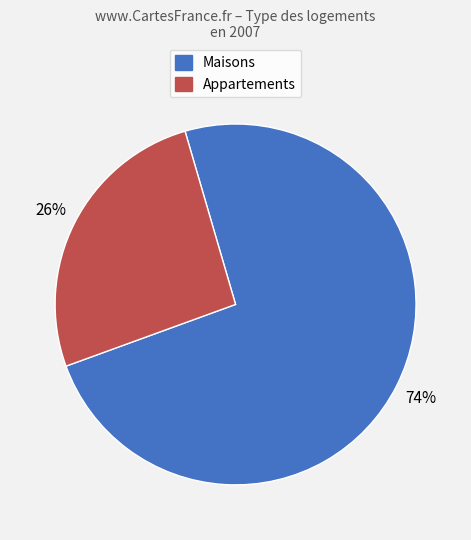

Does any single category account for the majority?

Yes